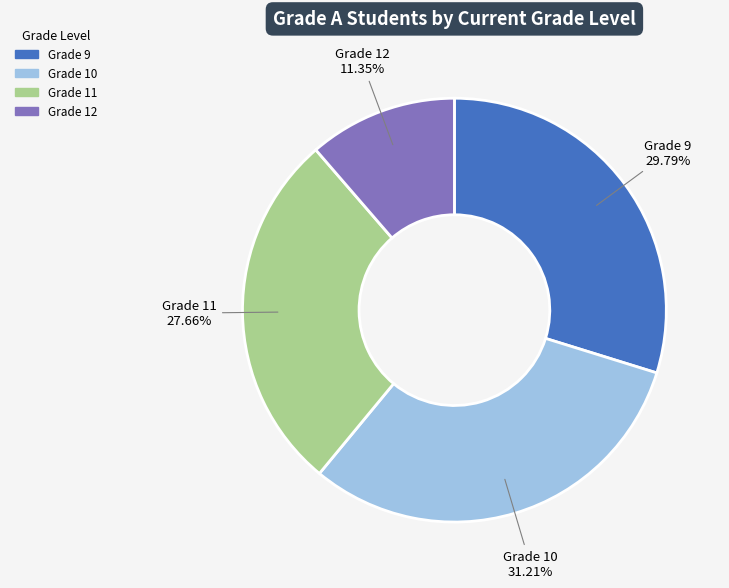

Does any single category account for the majority?

No